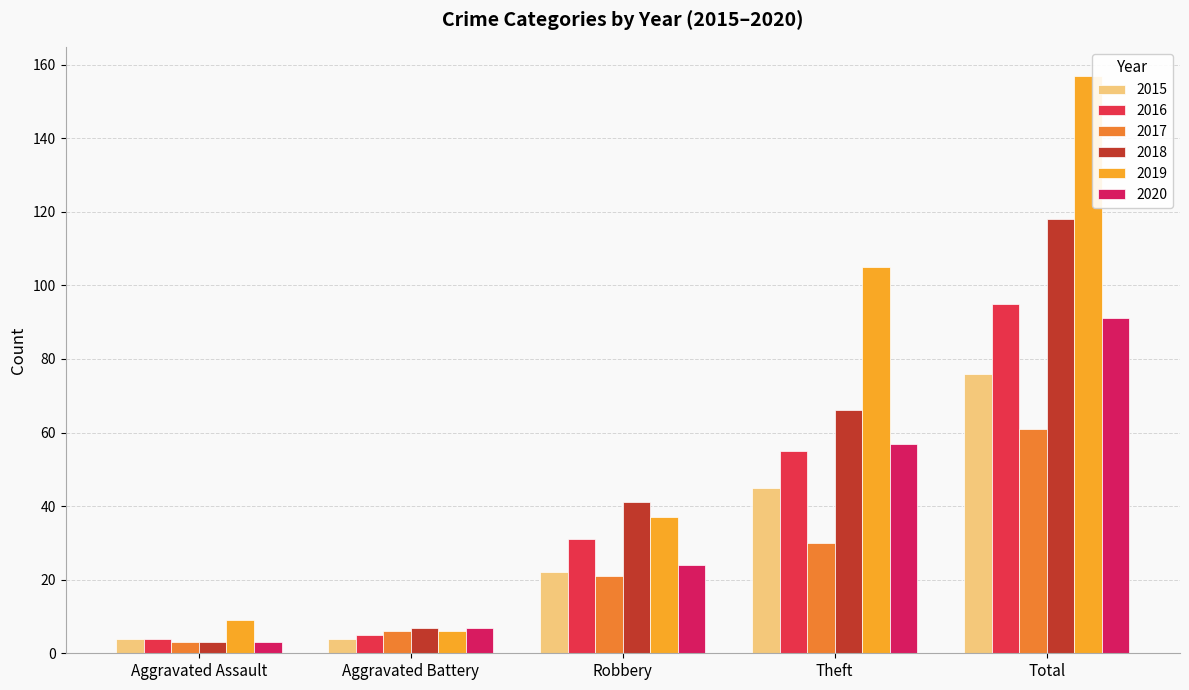

Which category has the lowest value across all series?

Aggravated Assault